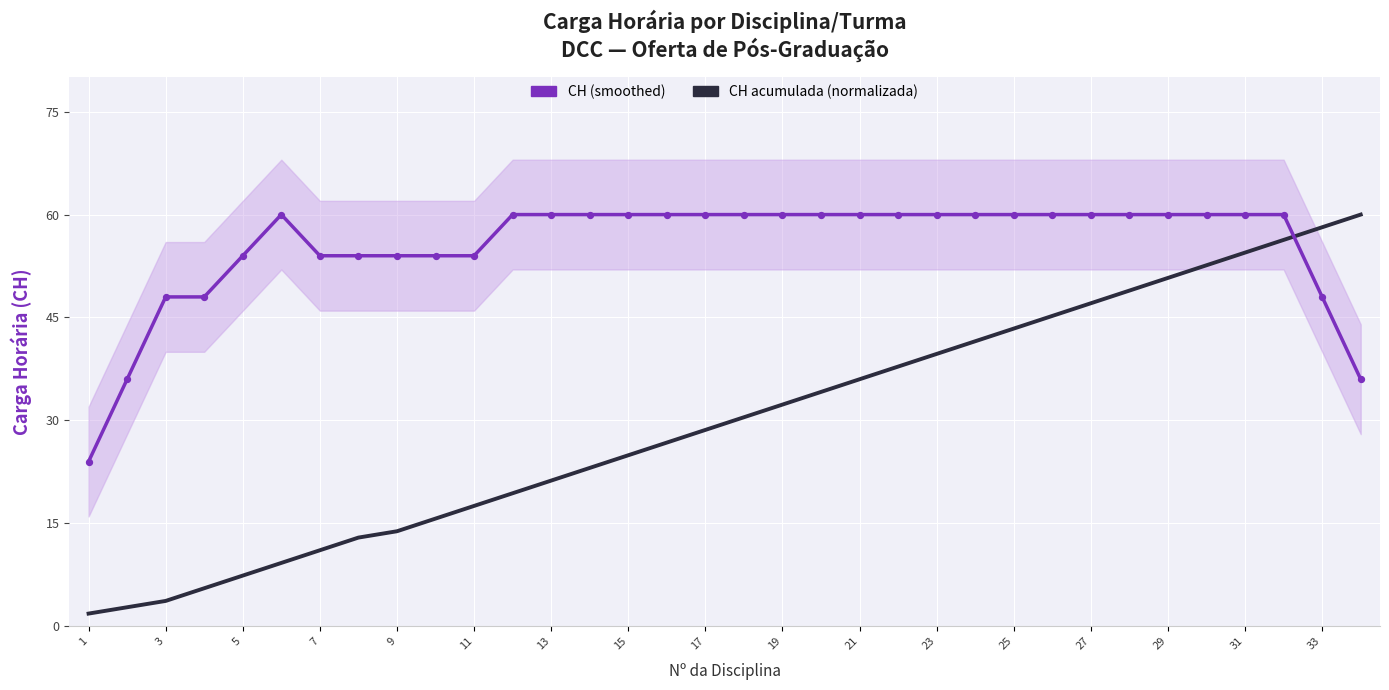

Which series contains the highest Y value?

CH (smoothed)